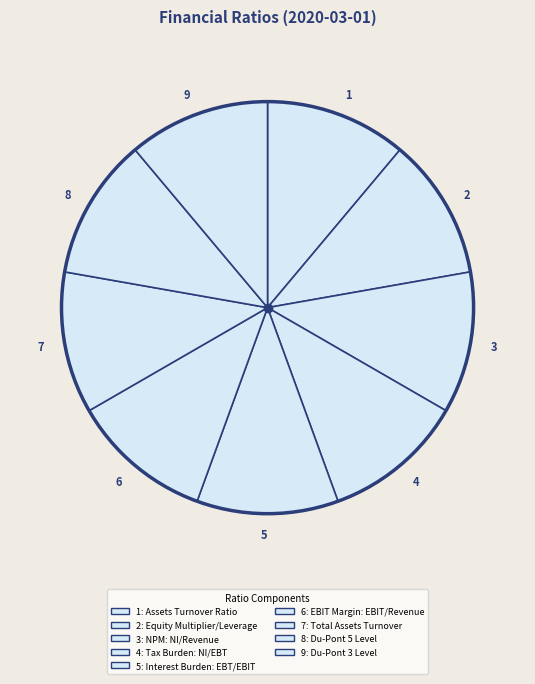

Does 1 represent more than half of the total?

No